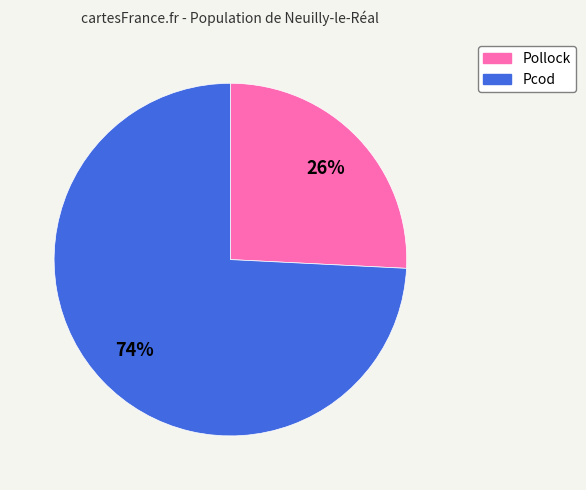

How many segments does this pie chart have?

2